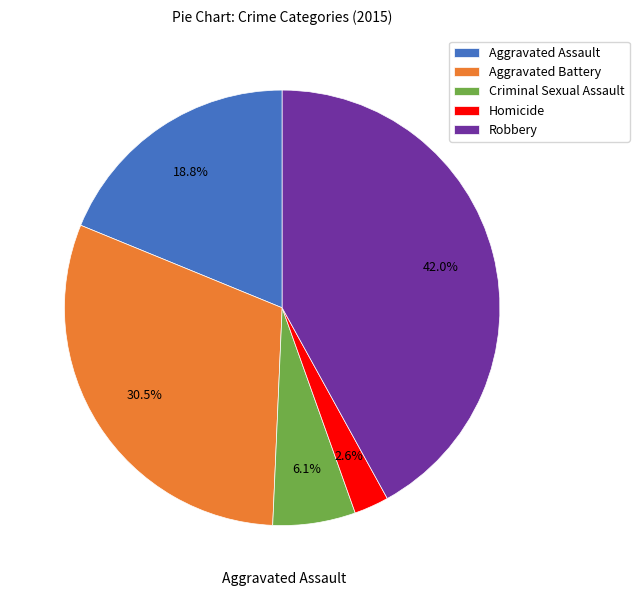

Which category has the biggest portion of the pie?

Robbery